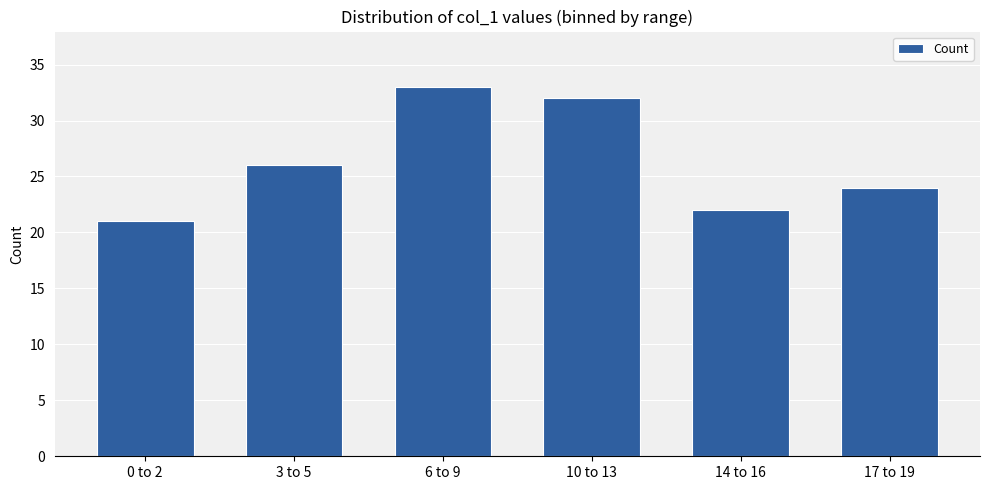

Between 0 to 2 and 6 to 9, which is larger?

6 to 9